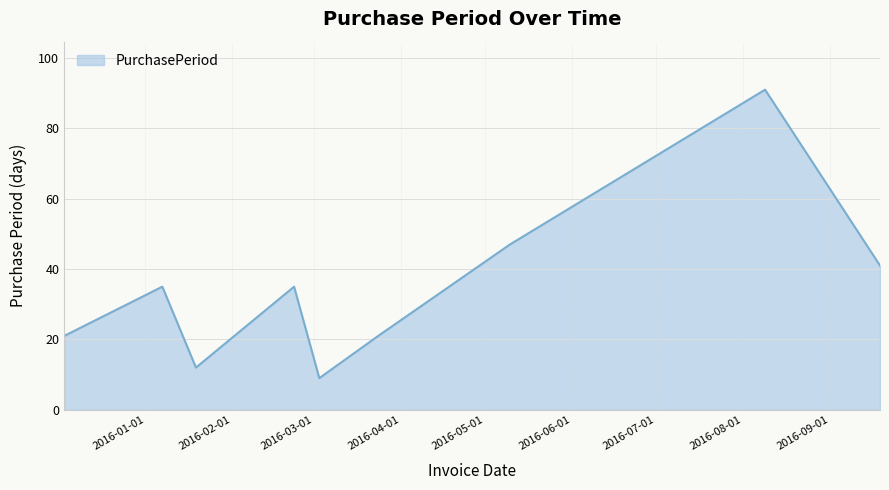

What is the maximum value shown in the chart?

91